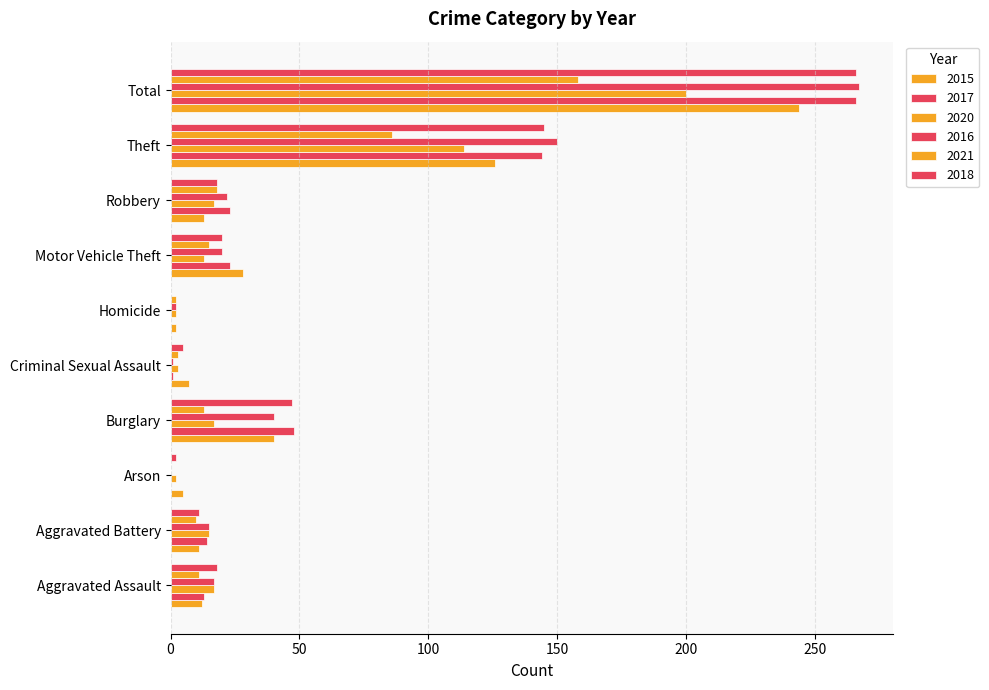

Between Aggravated Assault and Motor Vehicle Theft, which series saw the biggest shift?

2015